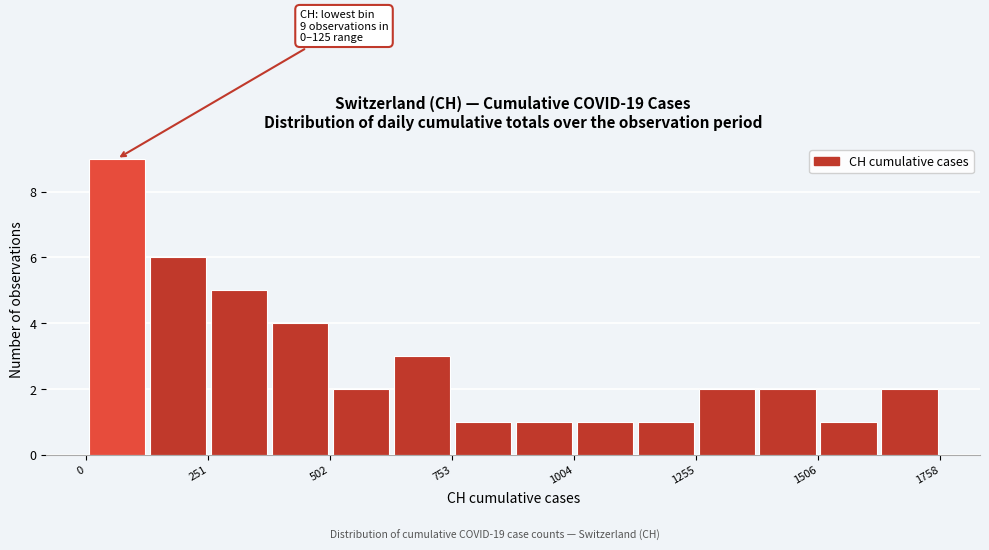

Around what value on the x-axis is the tallest bar? Give the approximate position of its centre, as read against the axis.

50